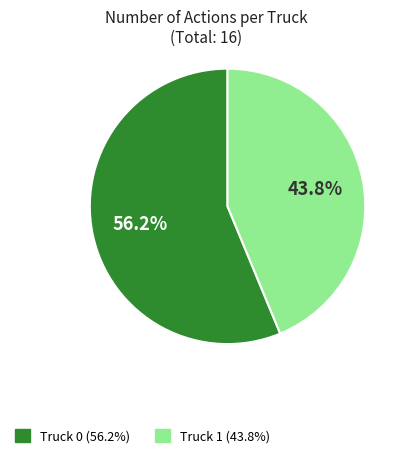

What percentage is the Truck 0 slice, to the nearest percent?

56%